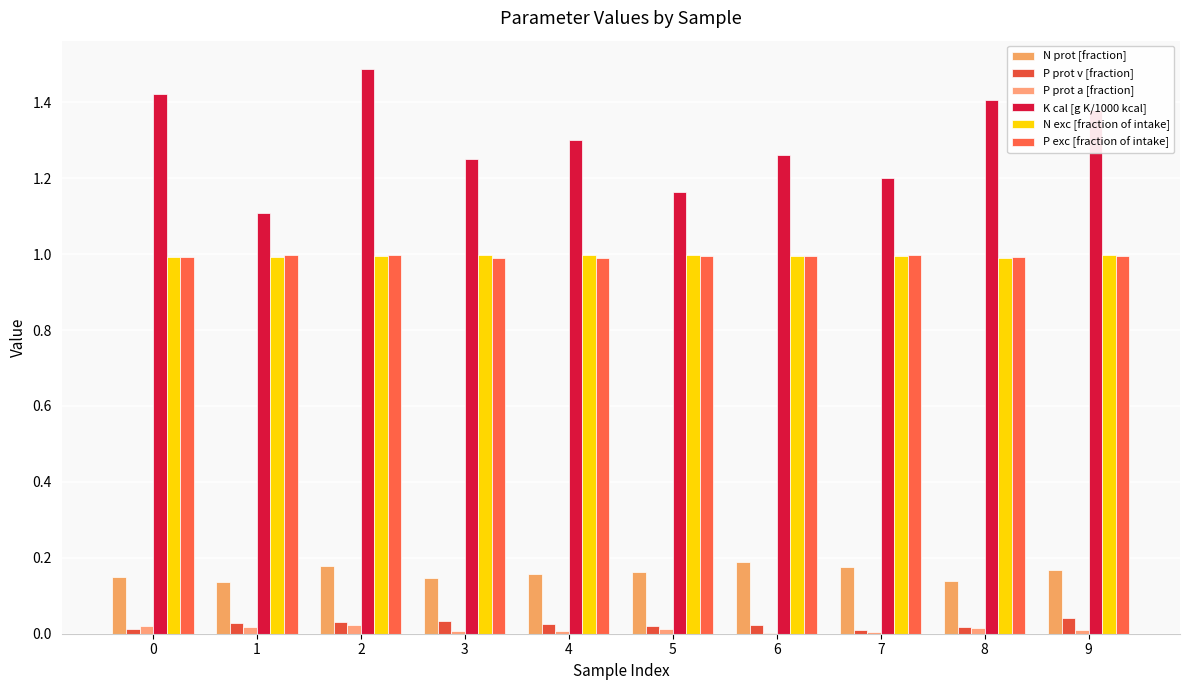

Where is P exc [fraction of intake] nearest to the value 0?

4